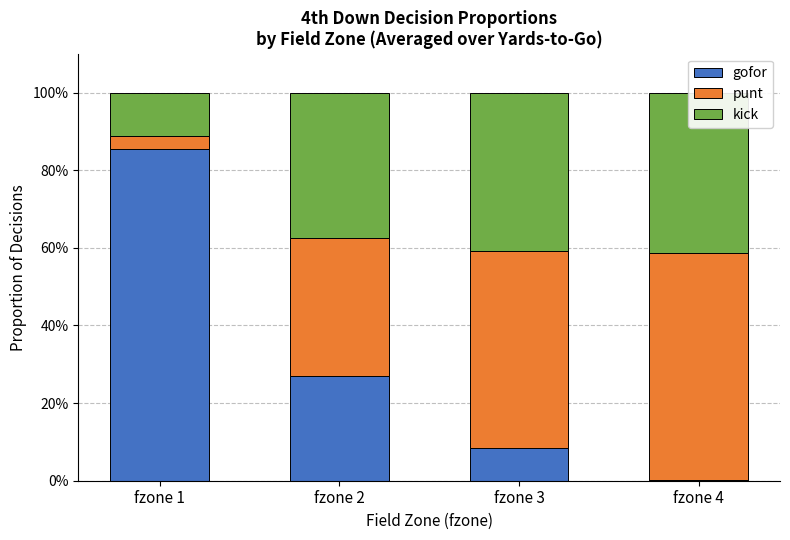

Rank the categories by gofor value from lowest to highest.

fzone 4, fzone 3, fzone 2, fzone 1